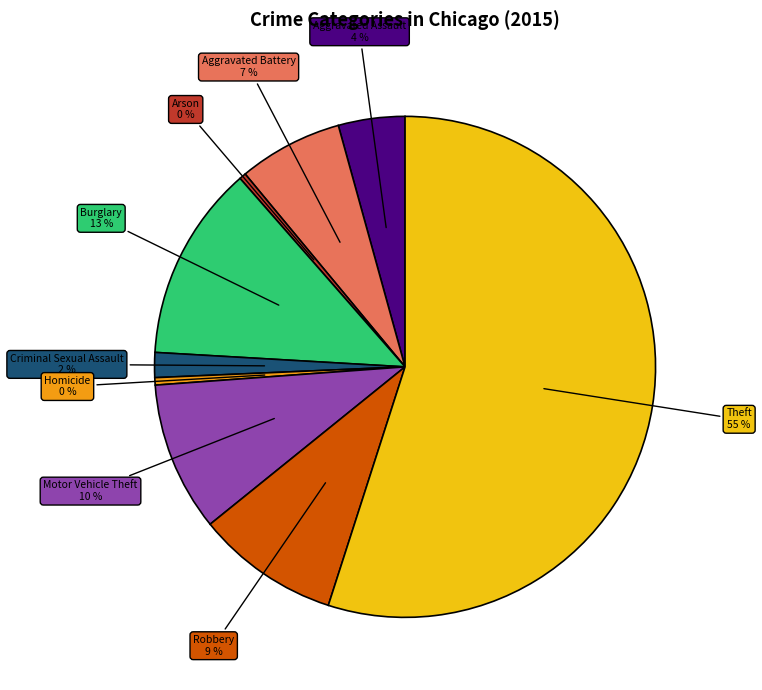

To the nearest percent, what is the difference between the largest and smallest slice percentages?

55%